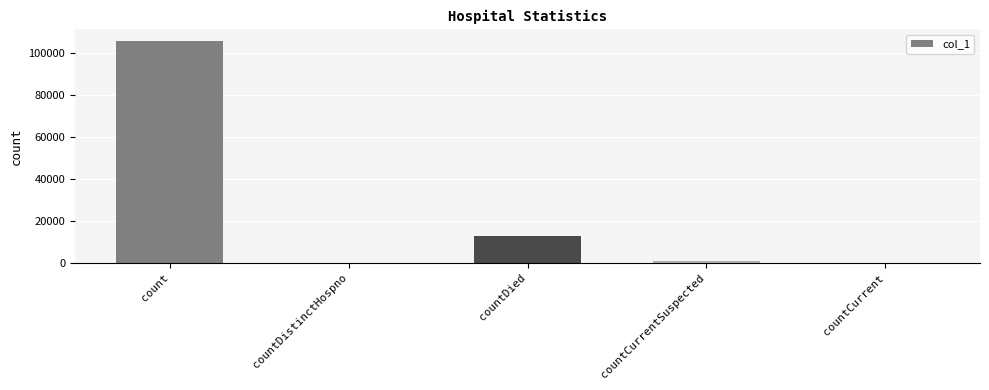

True or false: the data shows 12670 at countDied.

True